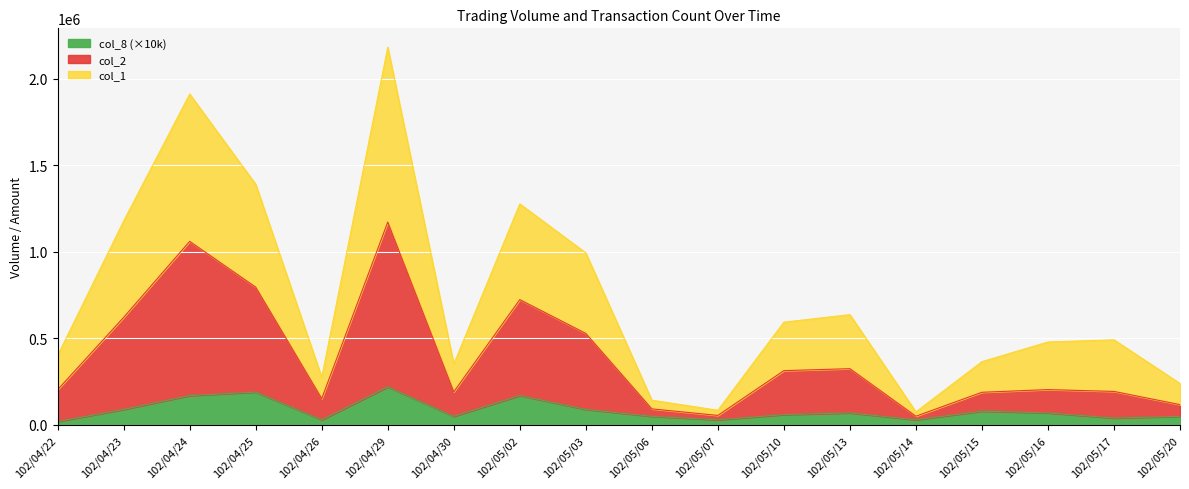

What is the label of the 8th point from the left?

102/05/02